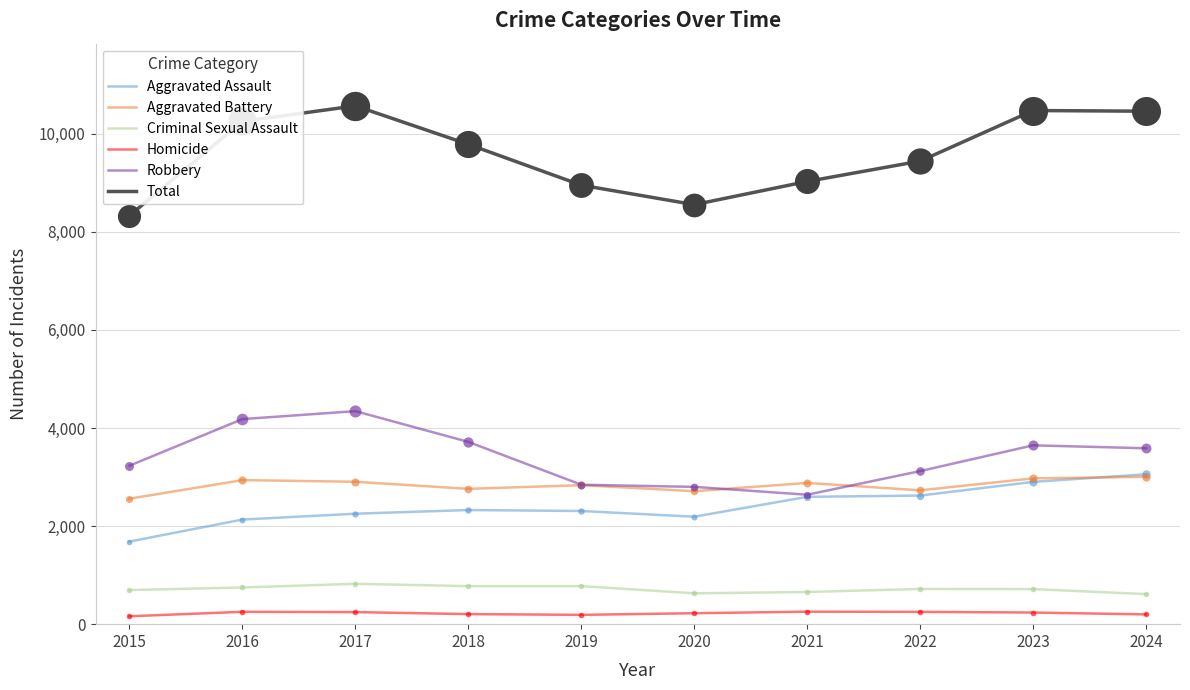

What is the total value across all series at 2016?

20502